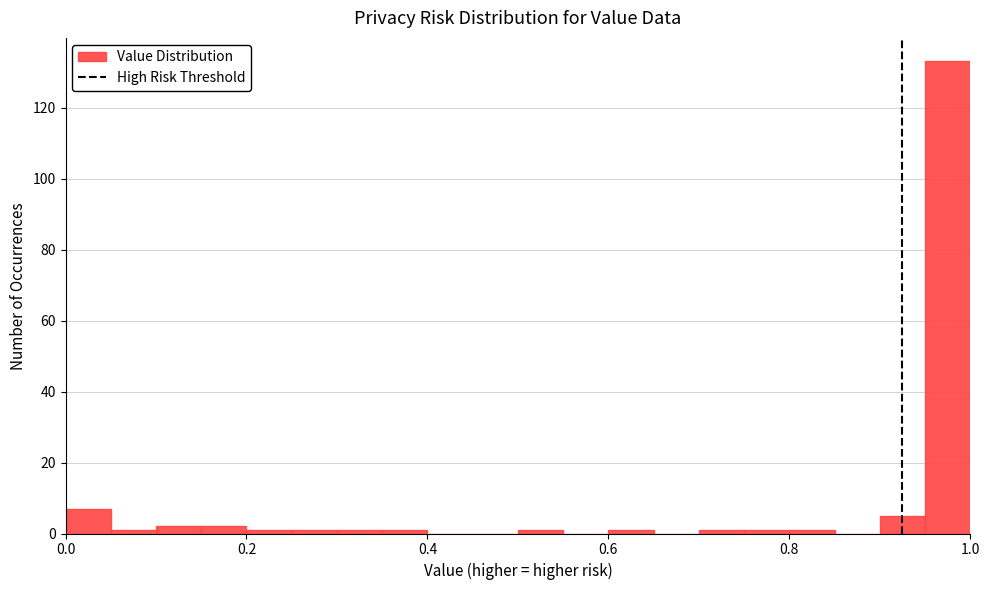

Around what value on the x-axis is the tallest bar? Give the approximate position of its centre, as read against the axis.

0.98